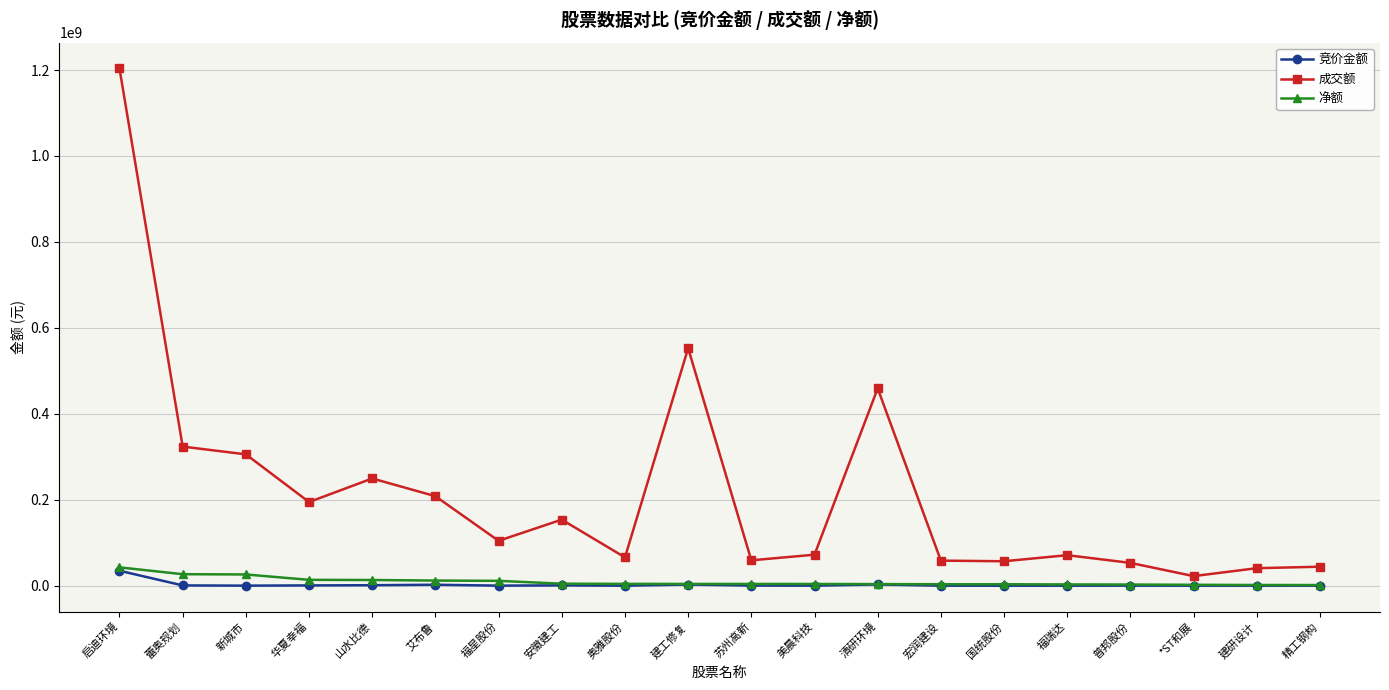

The 成交额 series shows 44237157 at 精工钢构. True or false?

True